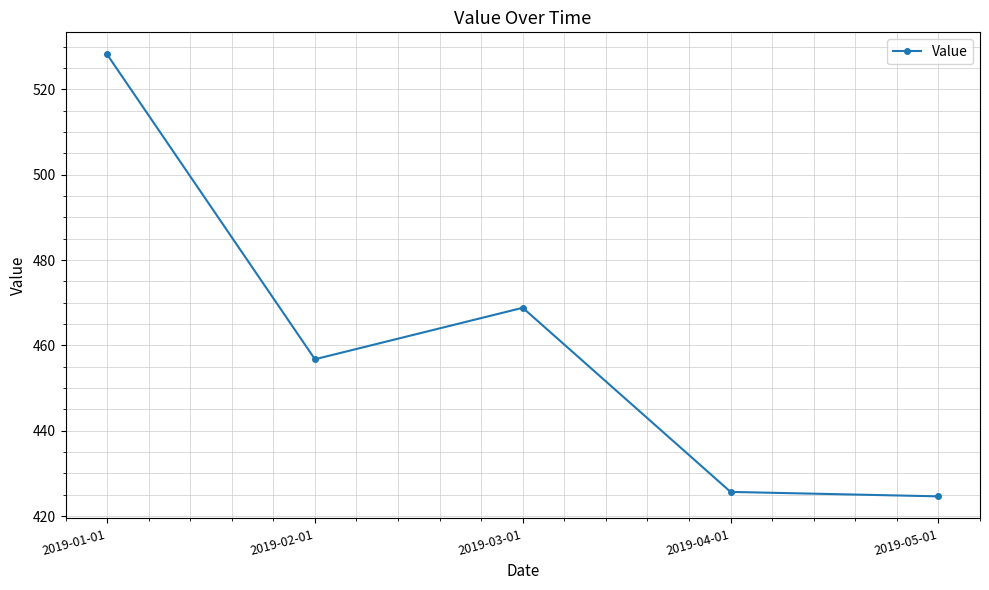

Reading left to right, list all the values displayed in this chart.

2019-01-01=528.2	2019-02-01=456.8	2019-03-01=468.8	2019-04-01=425.7	2019-05-01=424.6